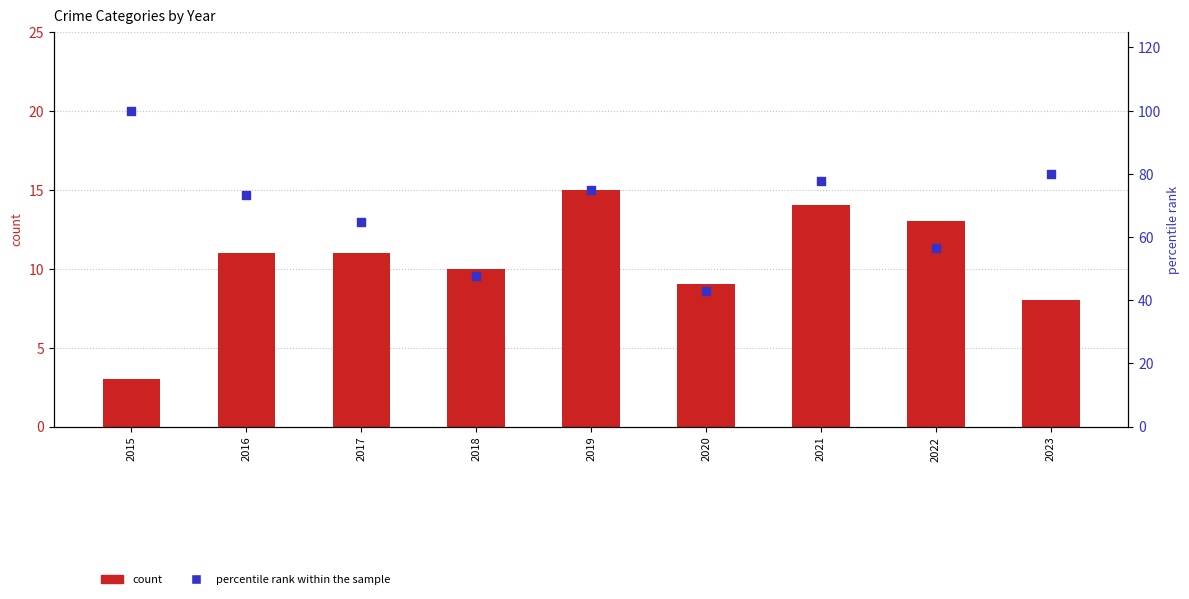

Which series reaches the minimum Y coordinate?

count